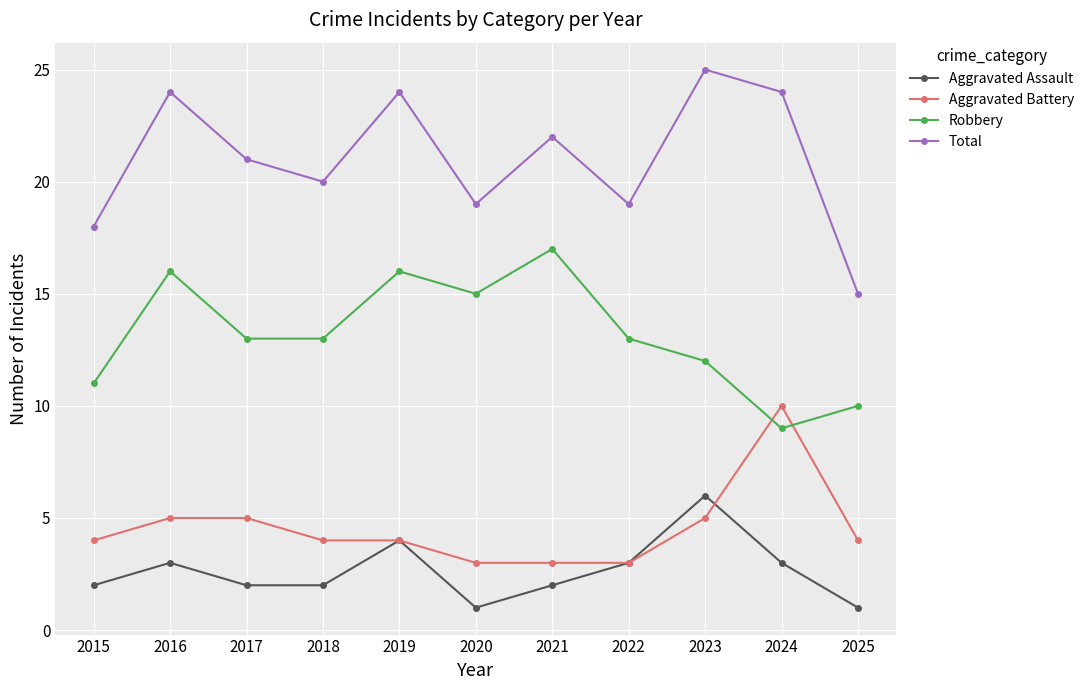

What is the difference between the maximum and minimum values in the Robbery series?

8